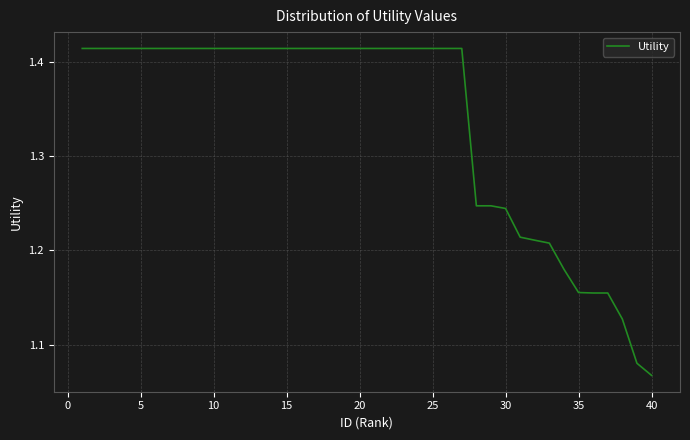

Does the chart display data point markers on the line(s)?

No